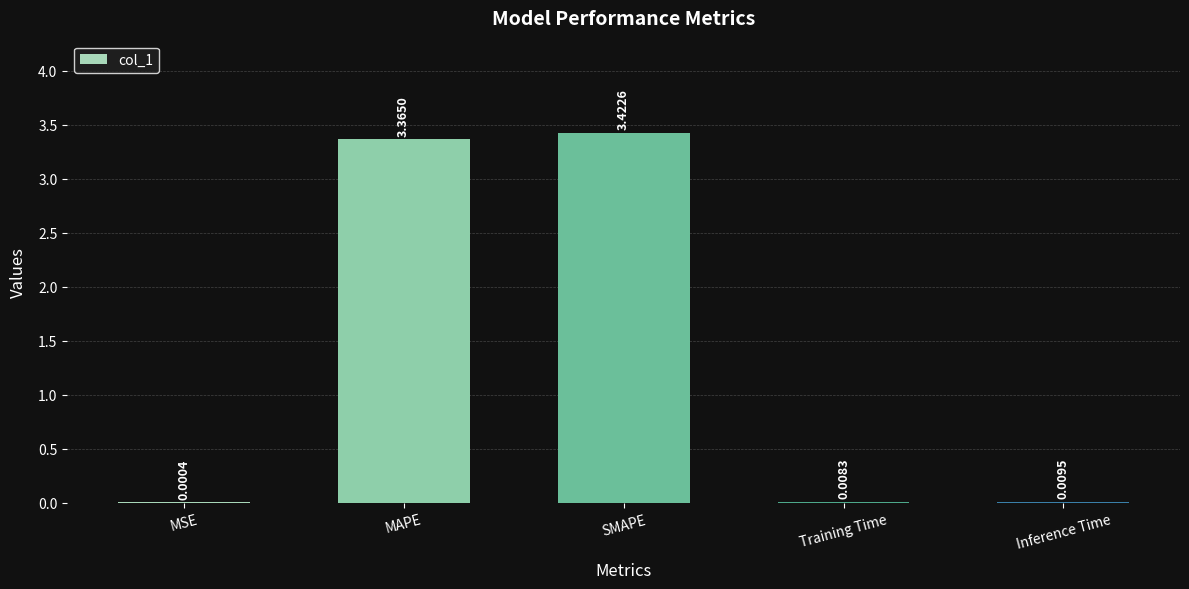

How many series are shown in this chart?

1